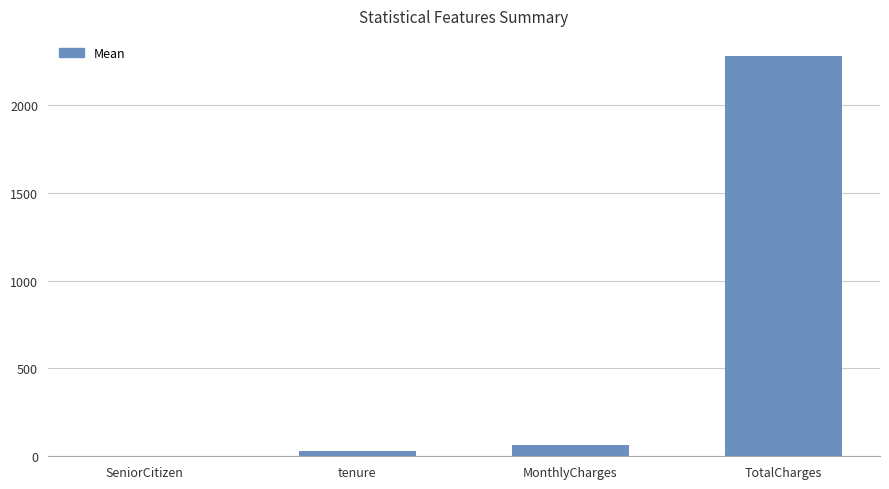

Between MonthlyCharges and TotalCharges, which is larger?

TotalCharges